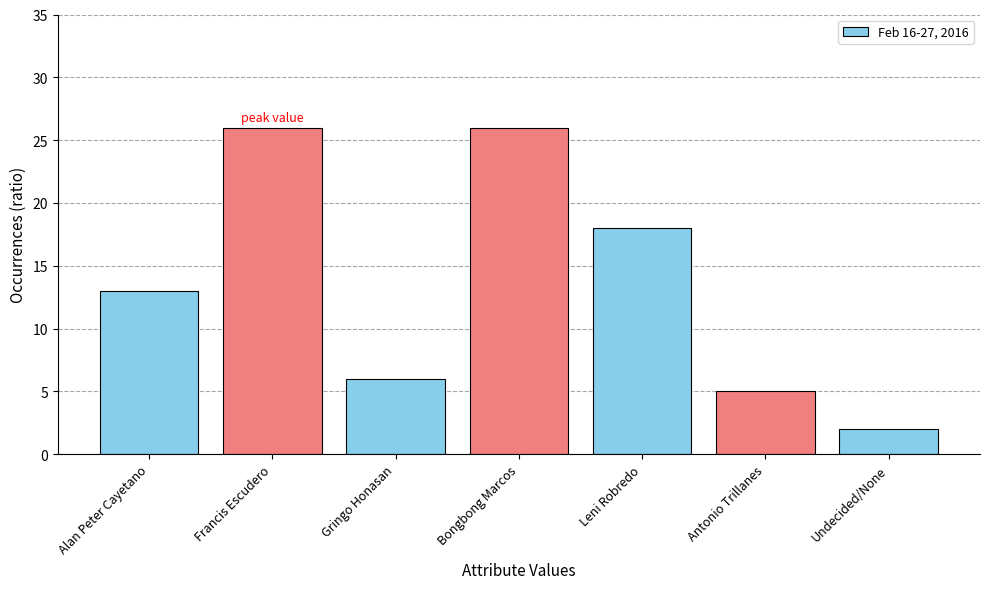

Are the bars horizontal?

No